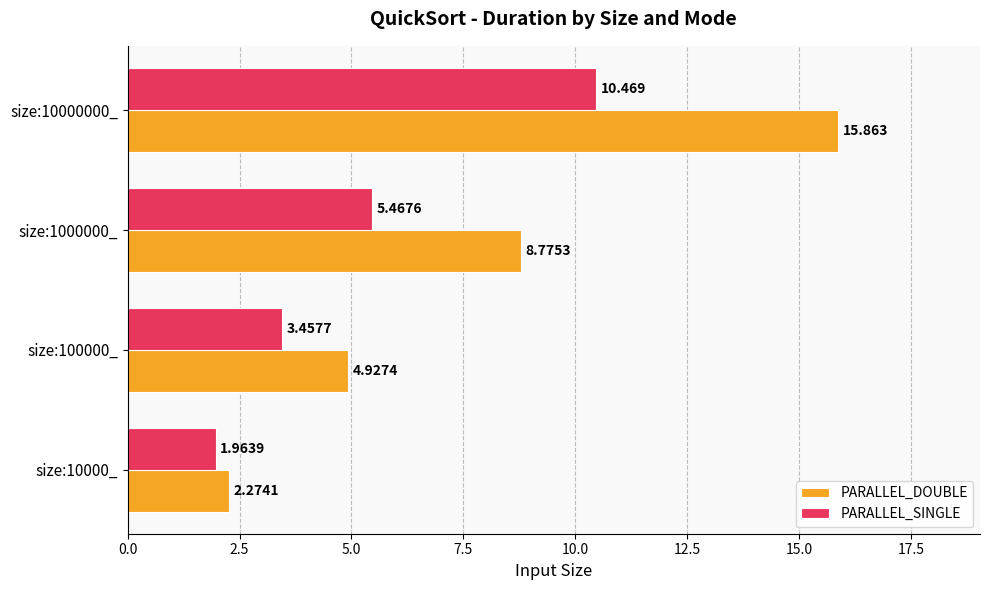

Rank the series by their maximum value, from lowest to highest.

PARALLEL_SINGLE, PARALLEL_DOUBLE